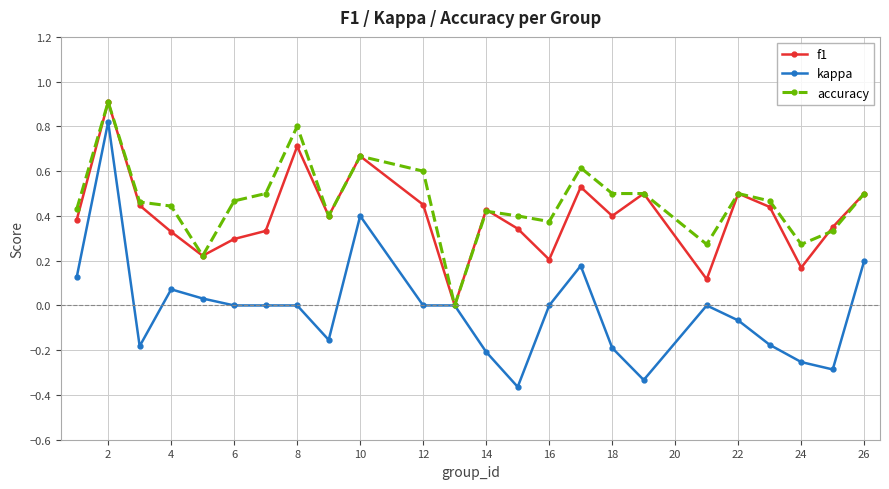

True or false: kappa has more than 0 interior local peaks.

True